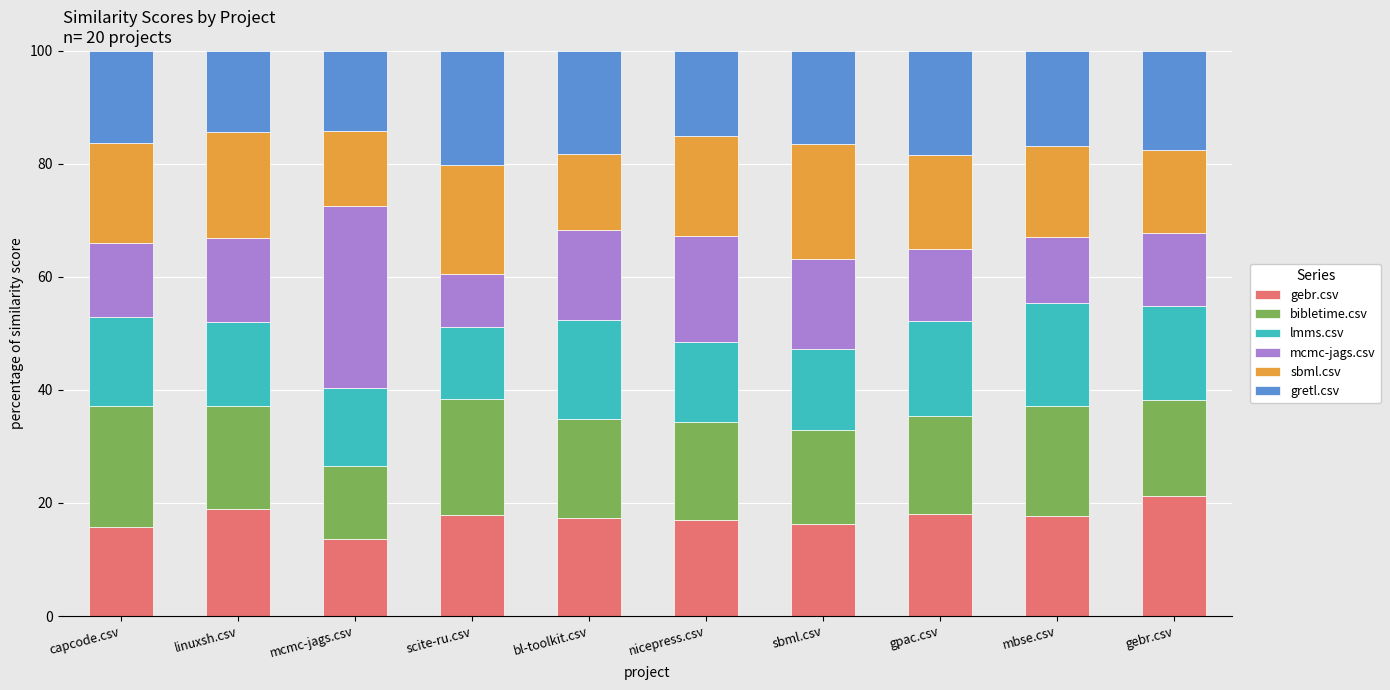

What is the maximum value for gebr.csv?

21.3